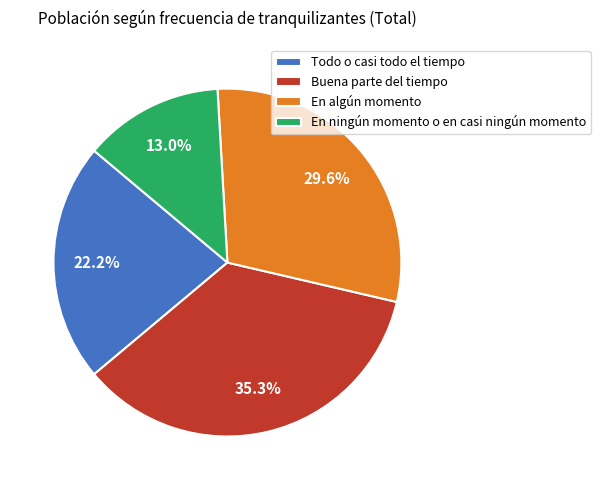

Which has a higher value, En ningún momento o en casi ningún momento or Buena parte del tiempo?

Buena parte del tiempo